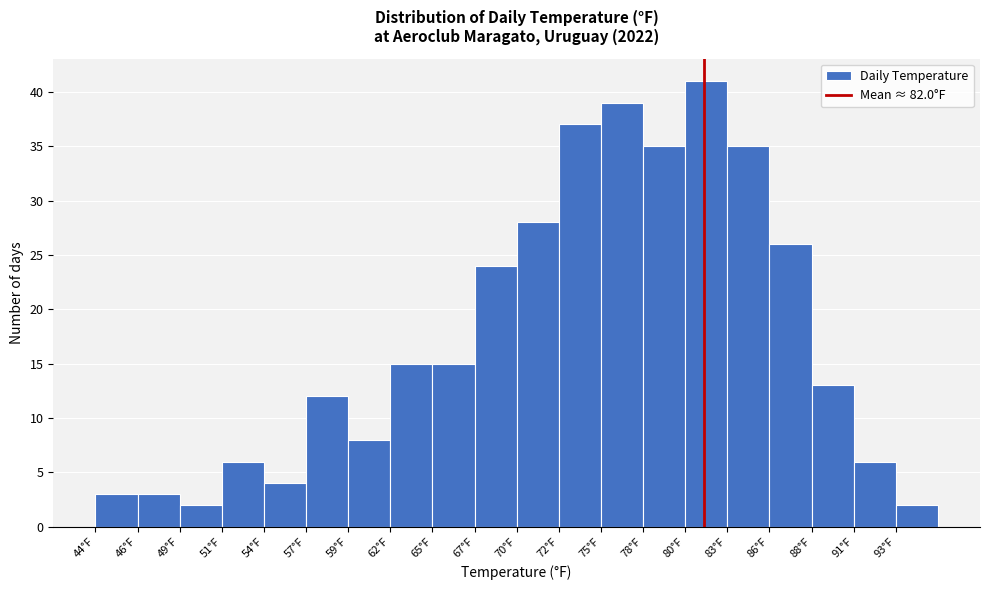

Reading left to right, transcribe all the data shown in this chart.

44°F=3	46°F=3	49°F=2	51°F=6	54°F=4	57°F=12	59°F=8	62°F=15	65°F=15	67°F=24	70°F=28	72°F=37	75°F=39	78°F=35	80°F=41	83°F=35	86°F=26	88°F=13	91°F=6	93°F=2